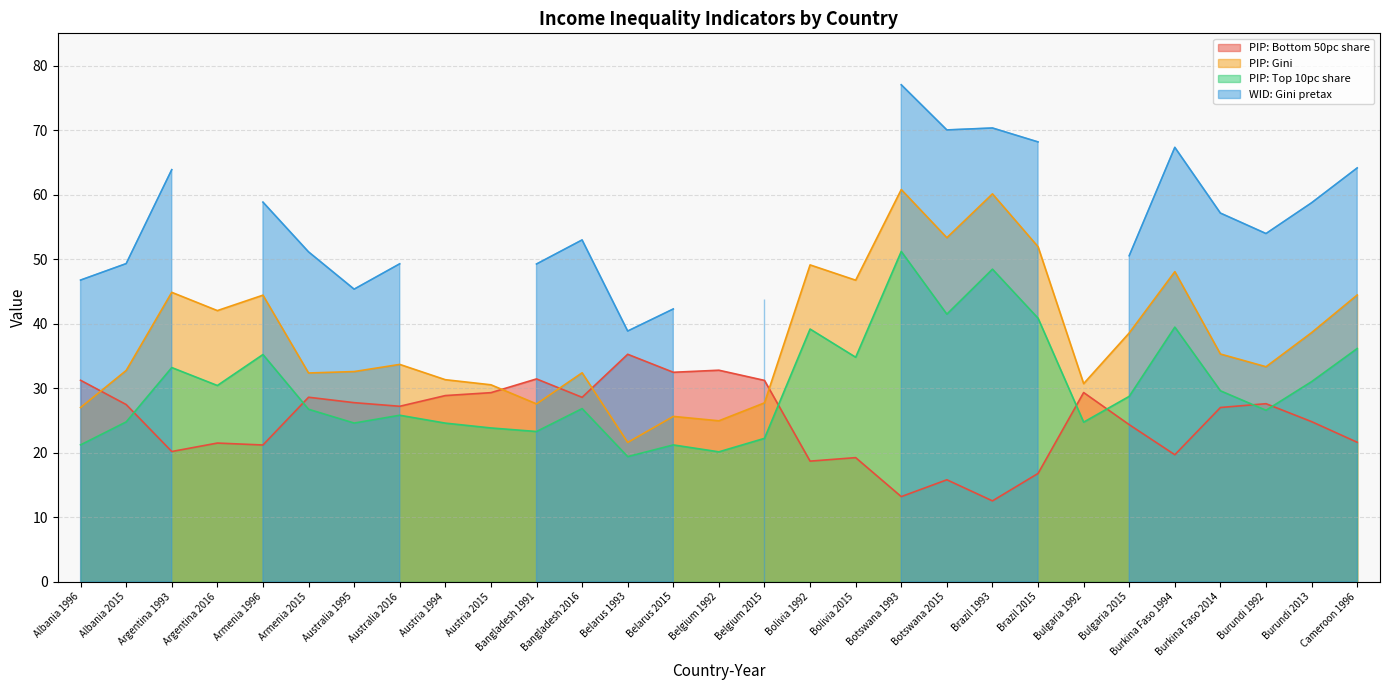

Is it true that PIP: Bottom 50pc share equals 27.0 at Burkina Faso 2014?

True